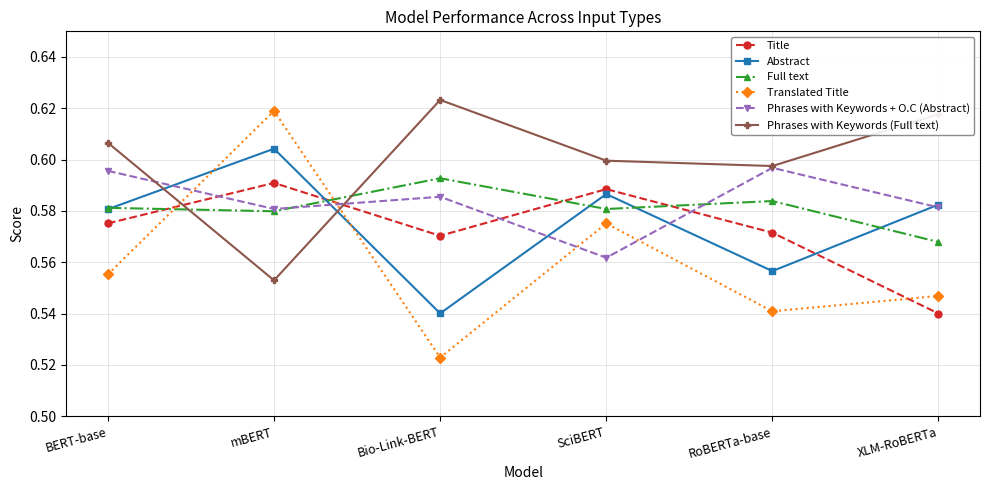

The value of Abstract at RoBERTa-base is 1.0. True or false?

False